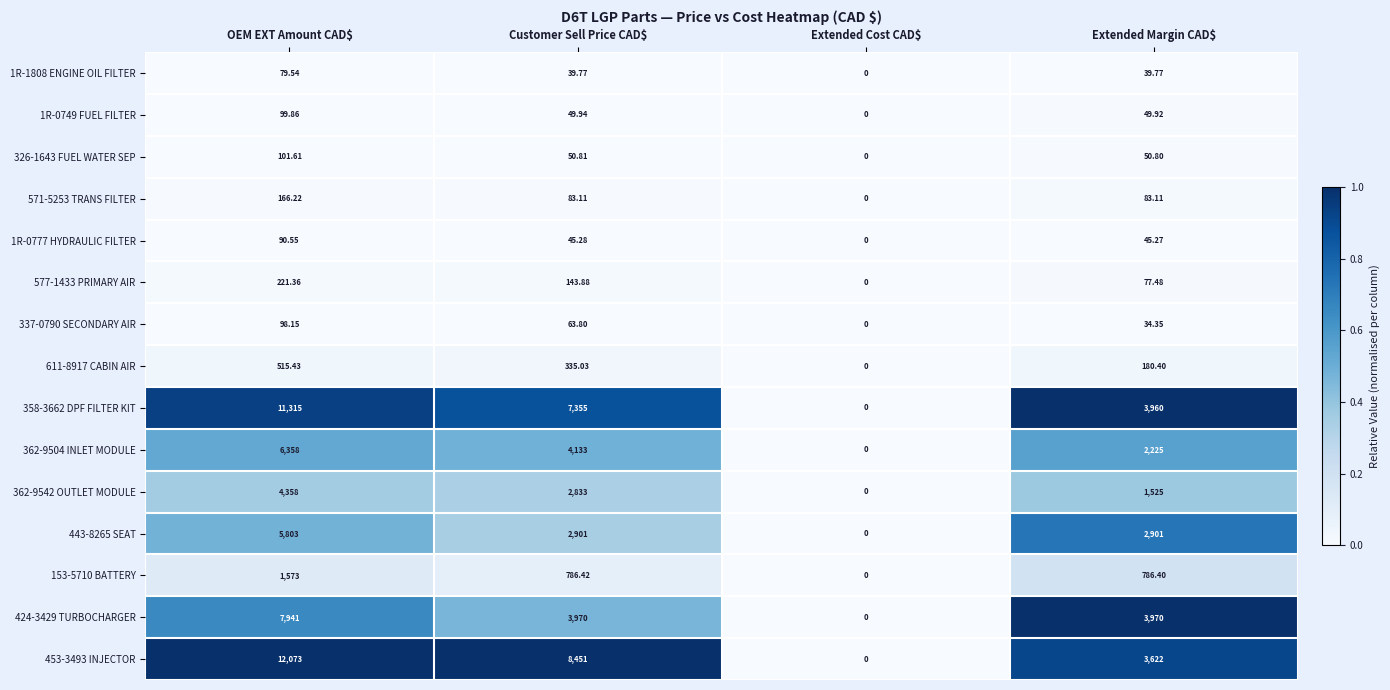

Which series has the widest spread of values?

453-3493 INJECTOR